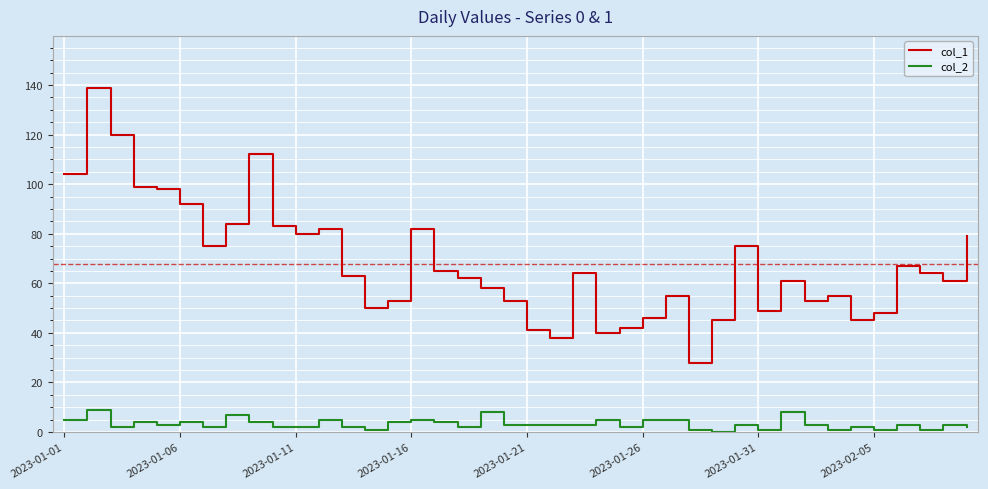

Reading left to right, transcribe all the data shown in this chart.

col_1: 104	139	120	99	98	92	75	84	112	83	80	82	63	50	53	82	65	62	58	53	41	38	64	40	42	46	55	28	45	75	49	61	53	55	45	48	67	64	61	79
col_2: 5	9	2	4	3	4	2	7	4	2	2	5	2	1	4	5	4	2	8	3	3	3	3	5	2	5	5	1	0	3	1	8	3	1	2	1	3	1	3	2